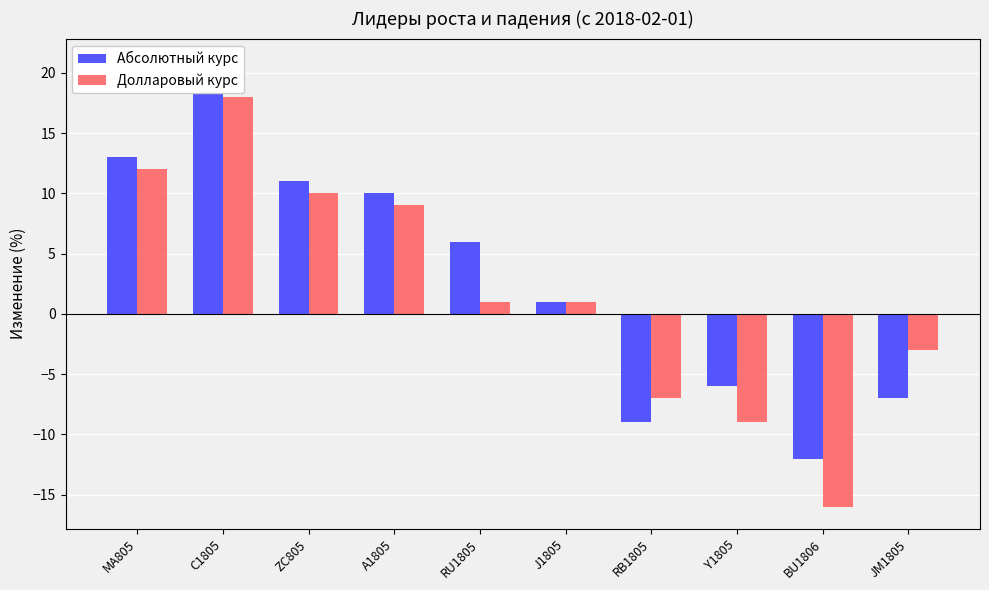

Reading left to right, transcribe all the data shown in this chart.

Абсолютный курс: 13	21	11	10	6	1	-9	-6	-12	-7
Долларовый курс: 12	18	10	9	1	1	-7	-9	-16	-3